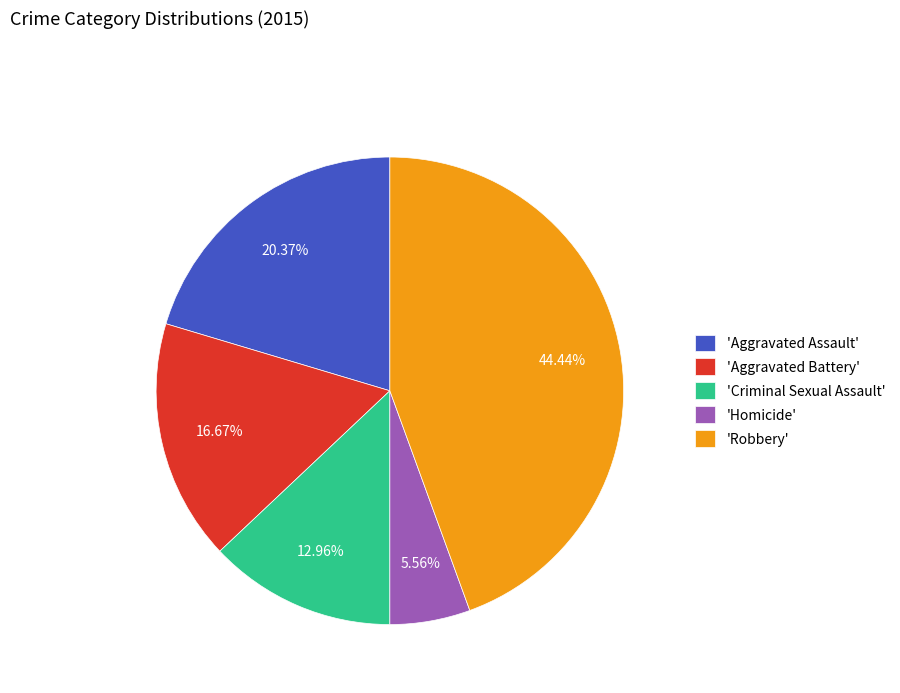

Which has a higher value, 'Robbery' or 'Aggravated Assault'?

'Robbery'